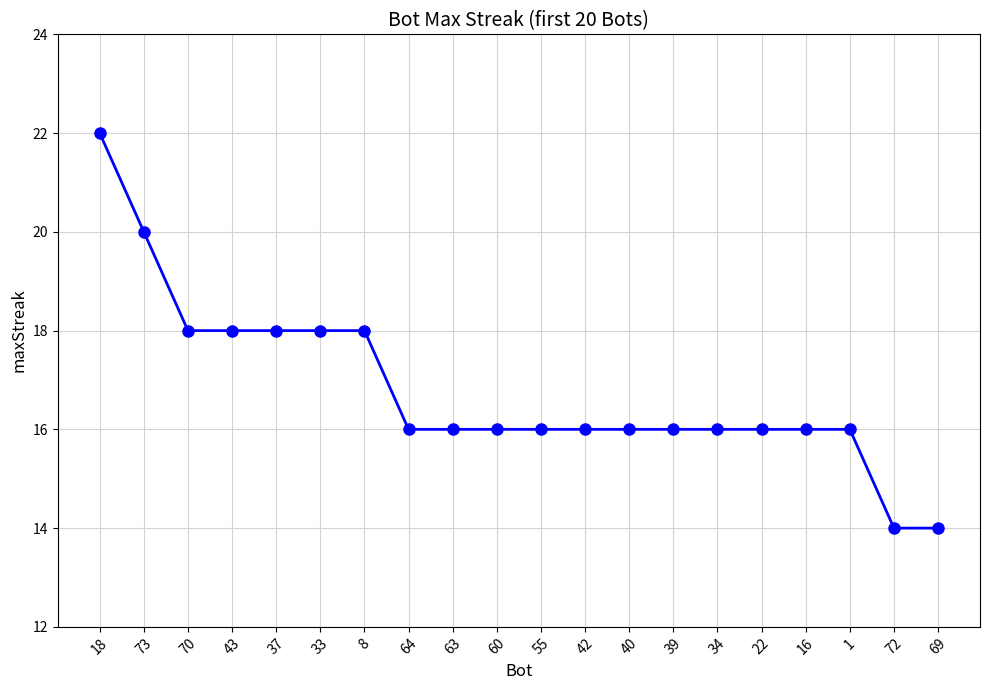

Is this an area chart (filled region under the line)?

No